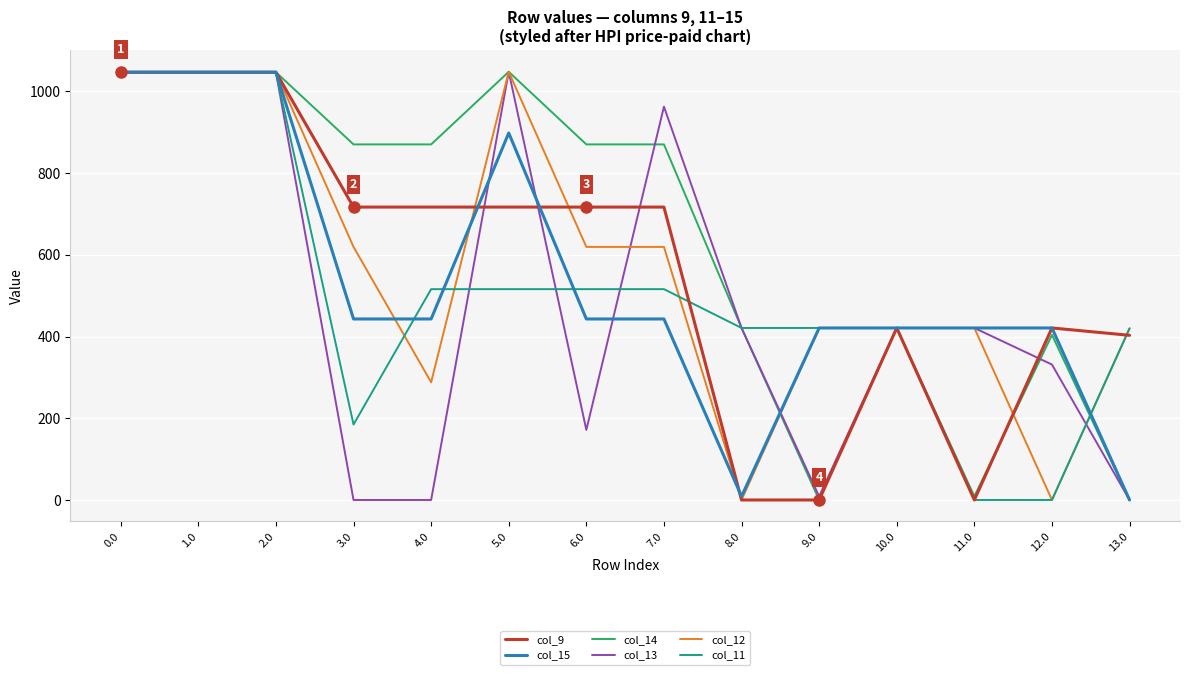

What is the spread (max minus min) of values at 12.0?

421.0